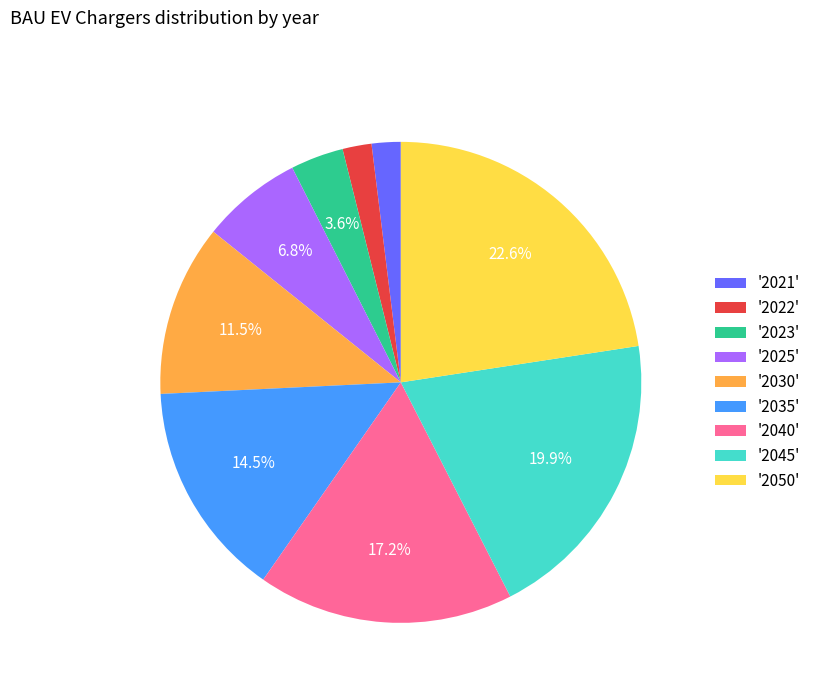

Is there a majority slice in this chart?

No